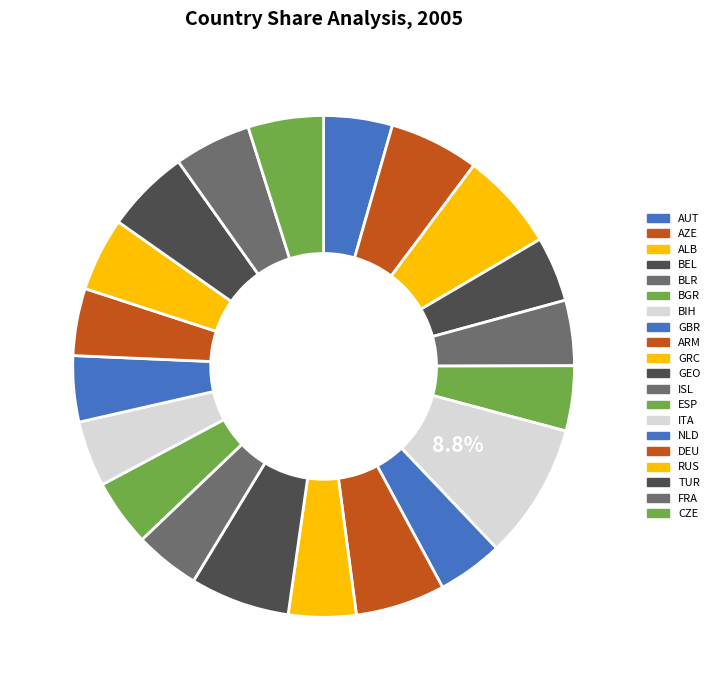

How many slices are in this pie chart?

20